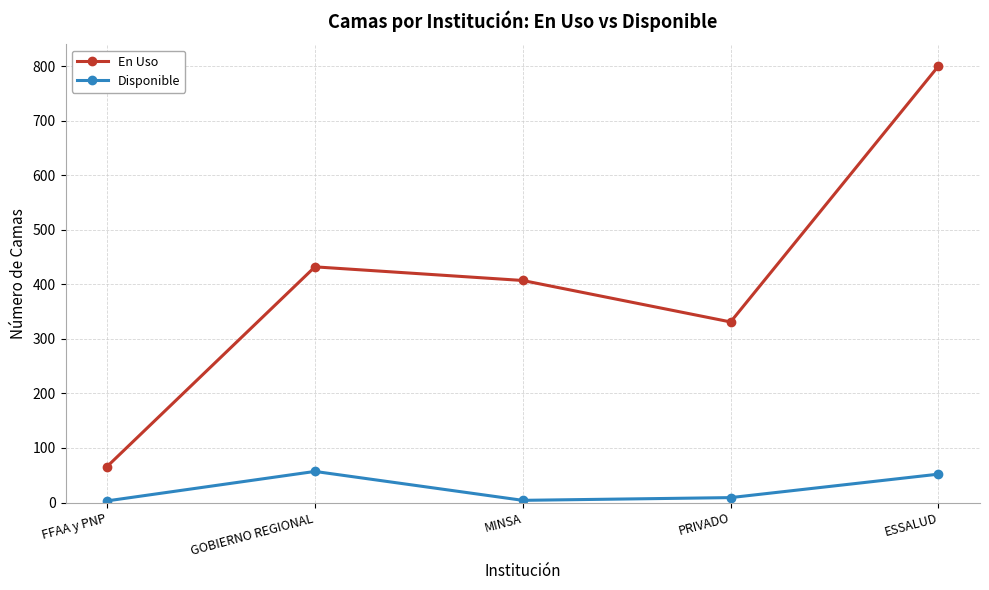

At which category does Disponible reach its first local peak?

GOBIERNO REGIONAL